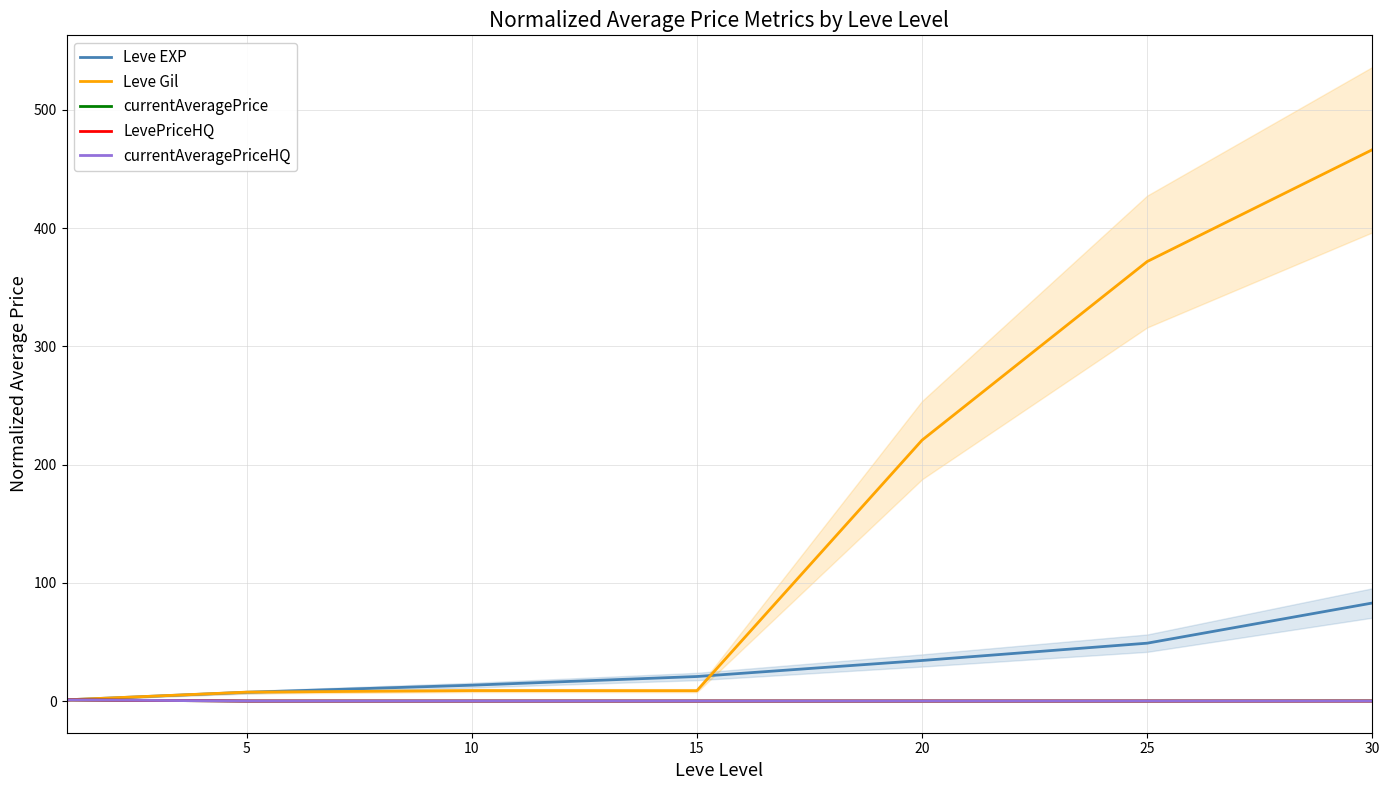

What is the difference between the maximum and minimum values in the currentAveragePriceHQ series?

1.0